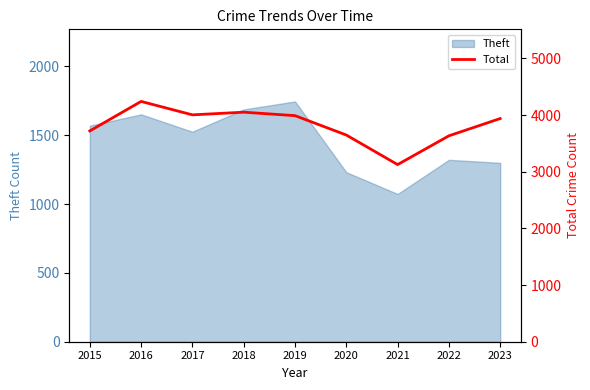

List the labels in order of value, largest first.

2016, 2018, 2017, 2019, 2023, 2015, 2020, 2022, 2021